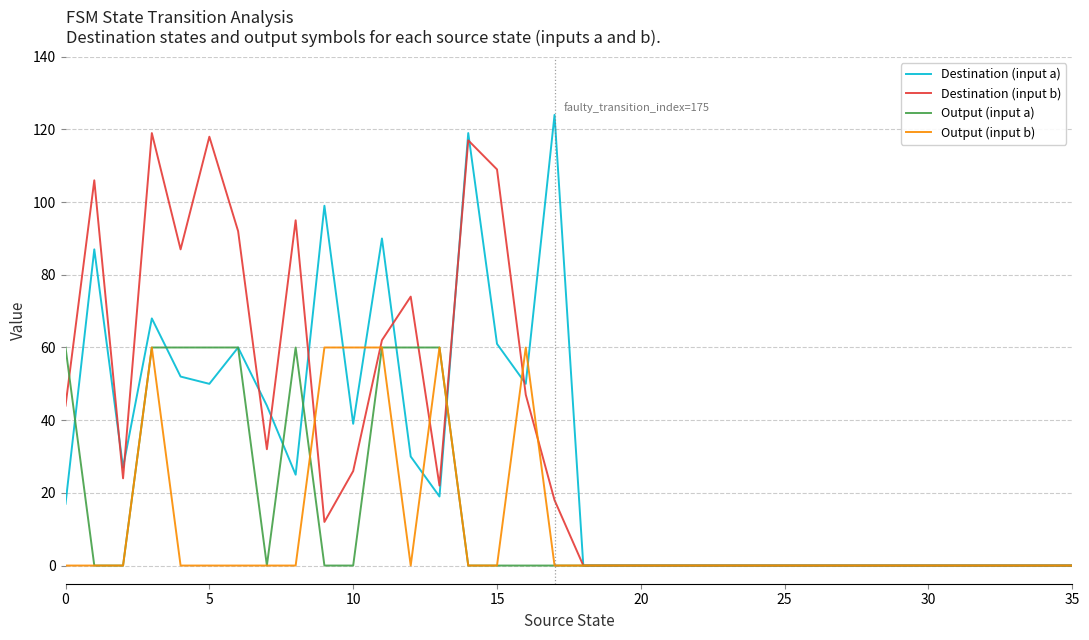

List the series in order of their overall mean, highest first.

Destination (input b), Destination (input a), Output (input a), Output (input b)